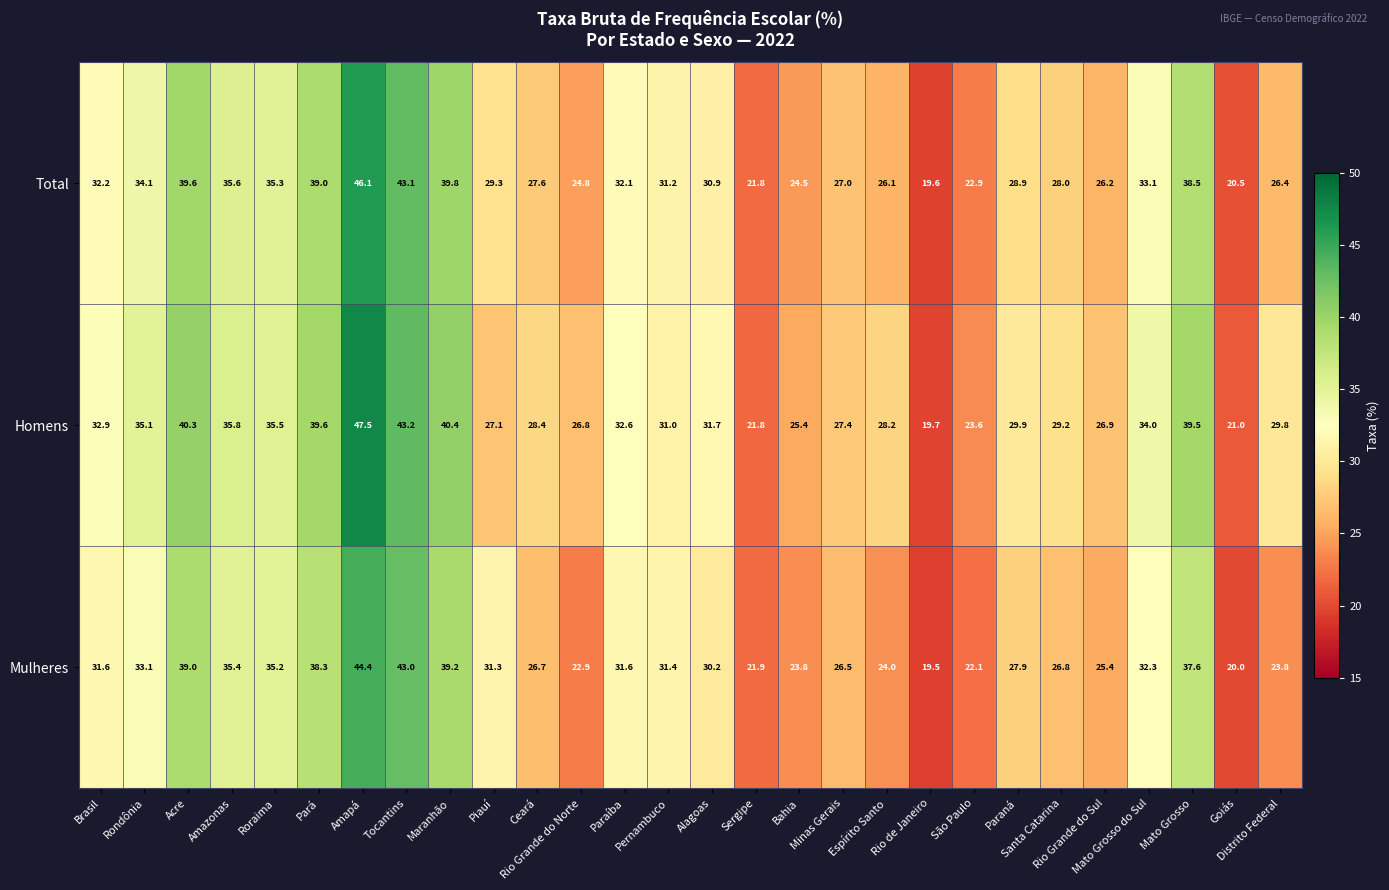

What is the sum of all Mulheres values?

844.9